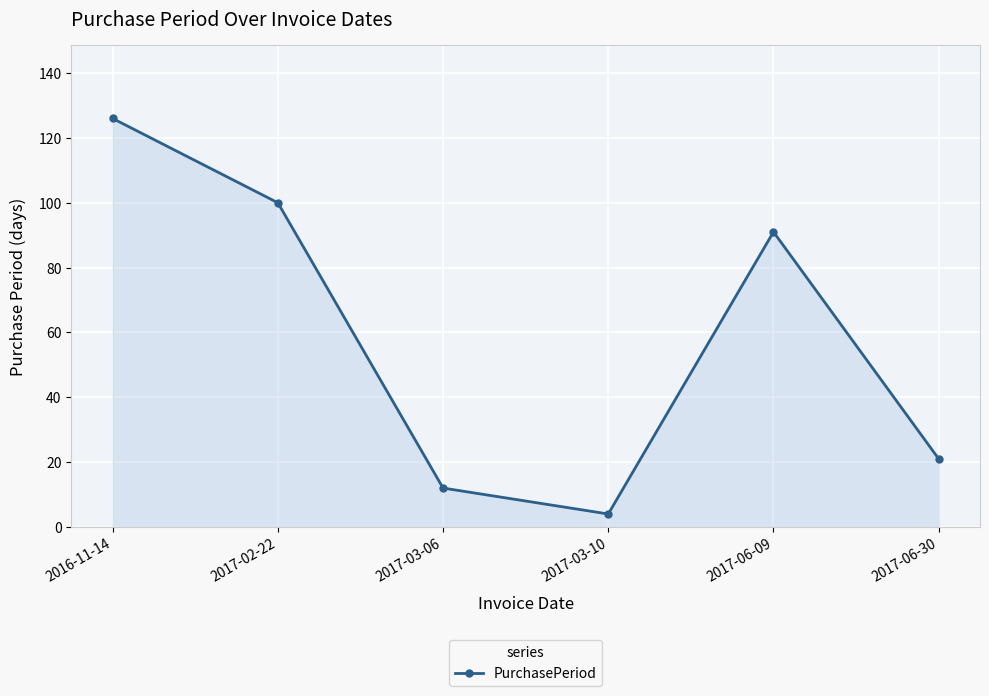

Does the chart have visible grid lines?

Yes